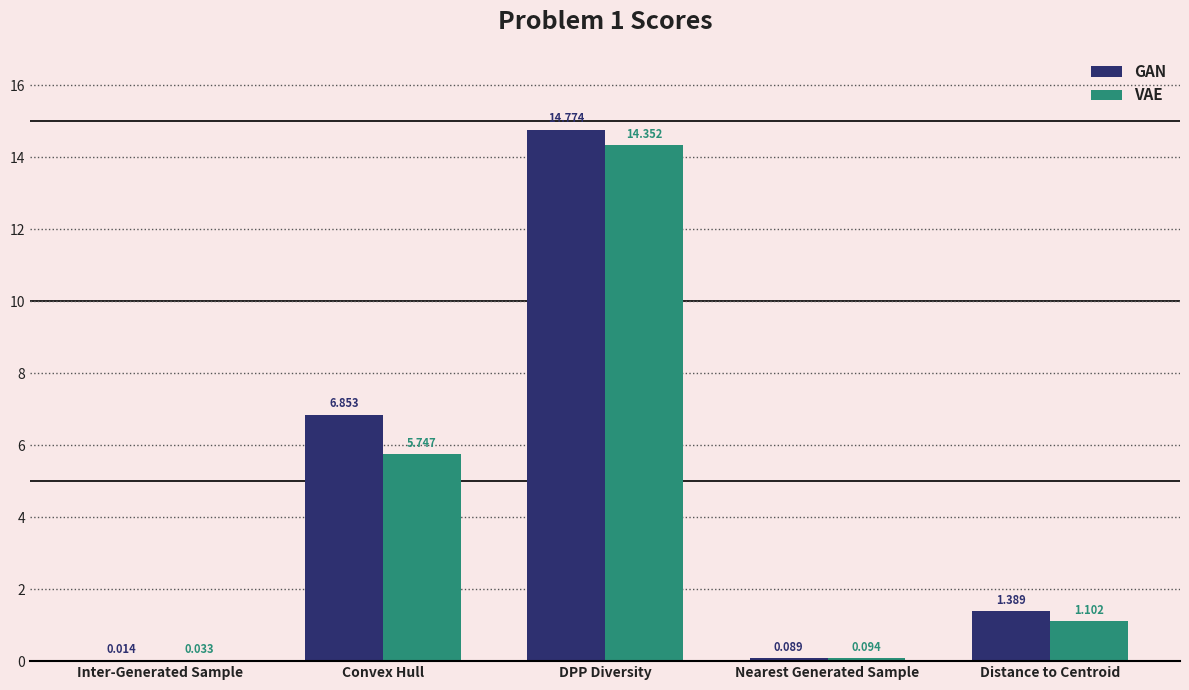

Which category has the highest value in the VAE series?

DPP Diversity